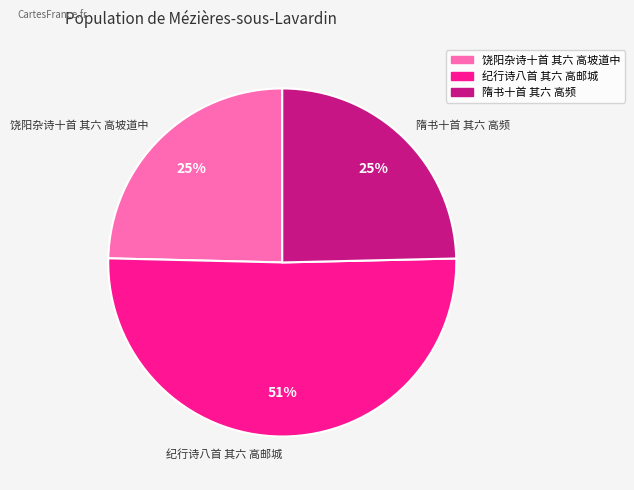

To the nearest percent, what portion does 饶阳杂诗十首 其六 高坡道中 represent?

25%